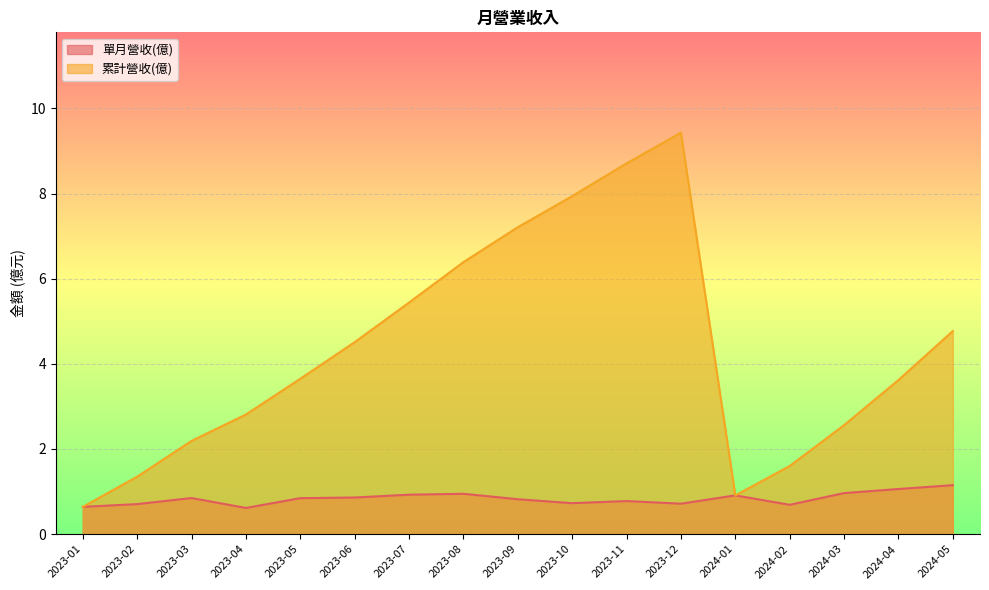

Rank the categories by 累計營收(億) value from highest to lowest.

2023-12, 2023-11, 2023-10, 2023-09, 2023-08, 2023-07, 2024-05, 2023-06, 2023-05, 2024-04, 2023-04, 2024-03, 2023-03, 2024-02, 2023-02, 2024-01, 2023-01